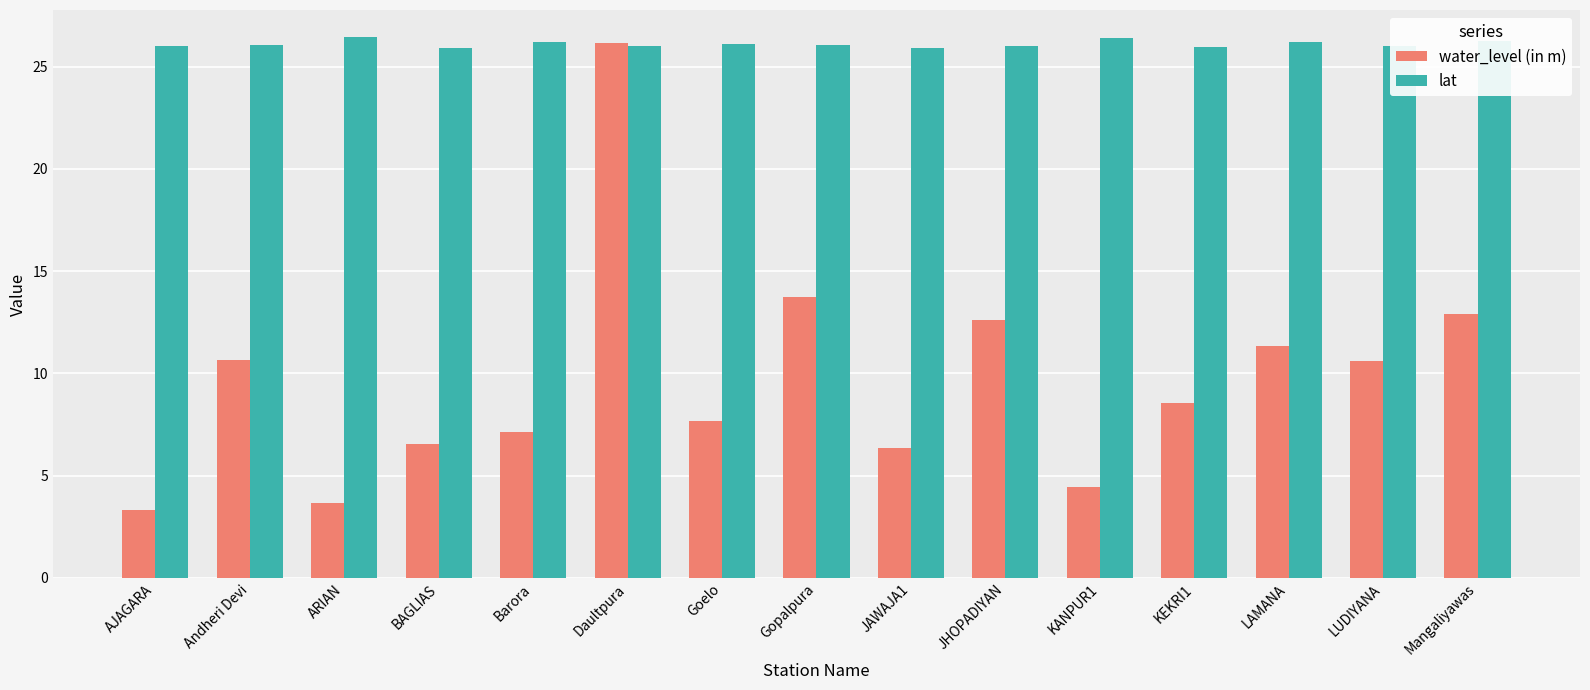

What is the difference between the second highest and second lowest values in the lat series?

0.5